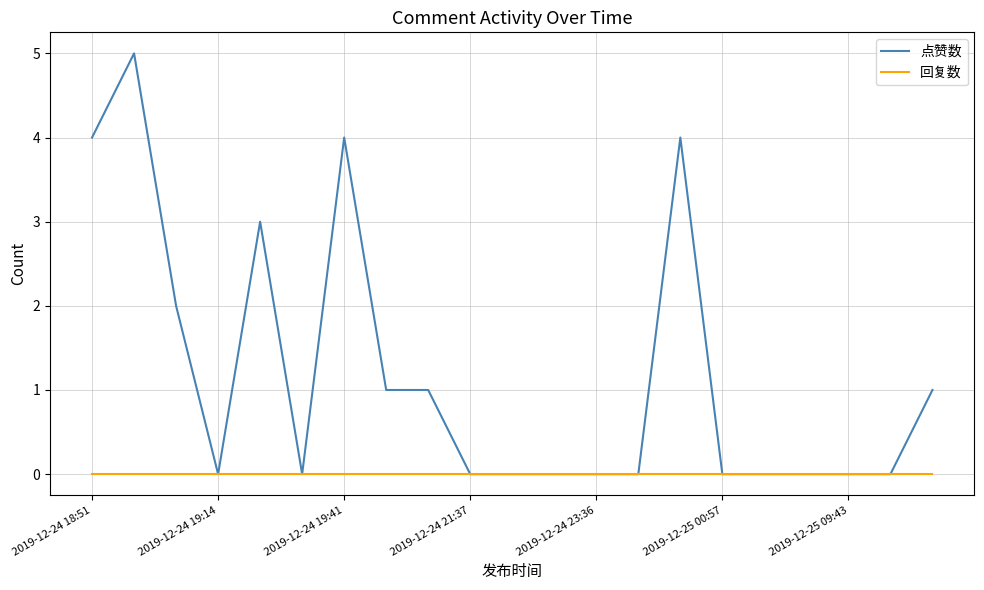

Which series has the widest spread of values?

点赞数